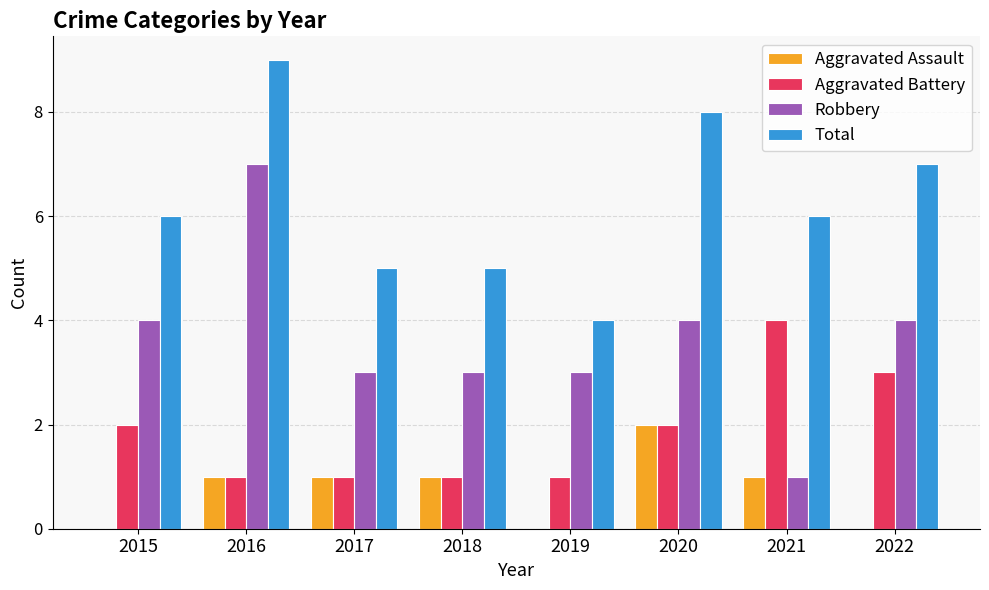

What value does the Robbery series have at 2015?

4